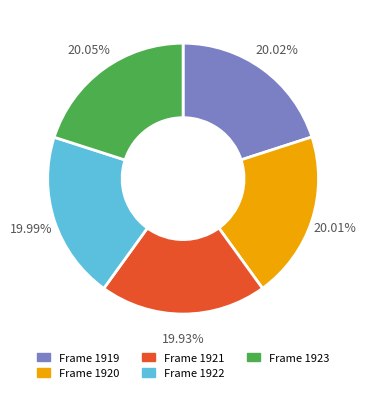

Do Frame 1921 and Frame 1922 together represent more than half of the pie?

No